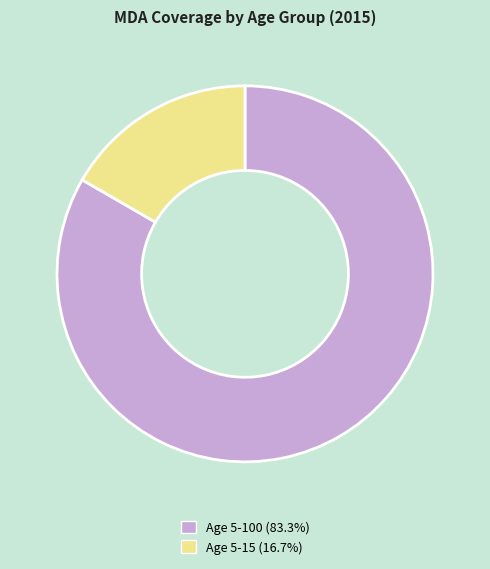

How many segments does this pie chart have?

2